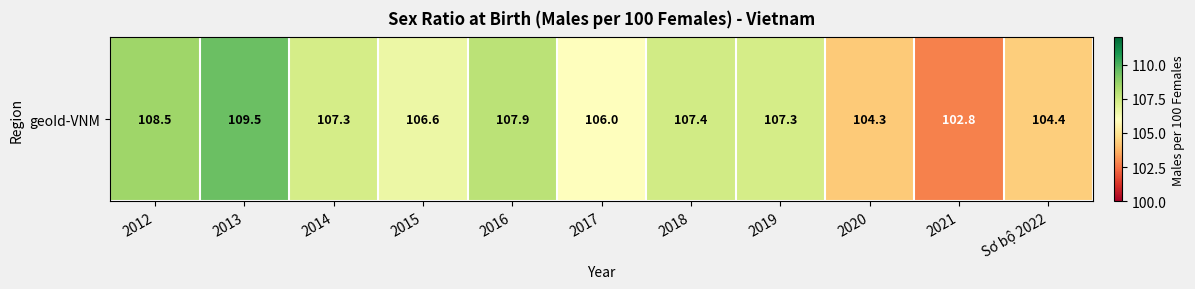

How many distinct data groups are displayed?

1